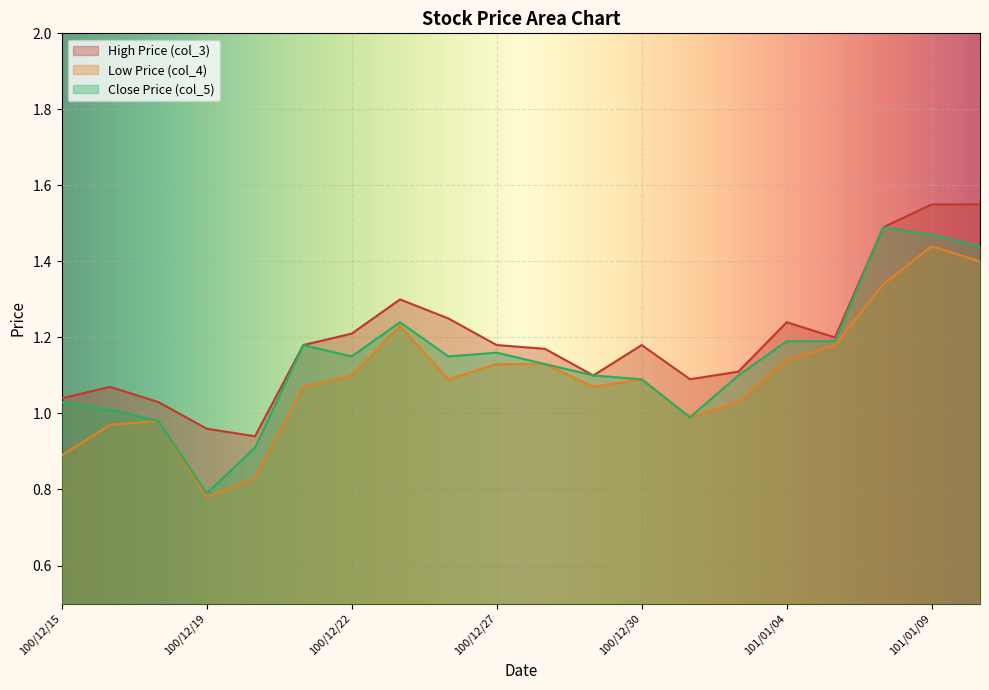

What is the total value across all series at 100/12/29?

3.3